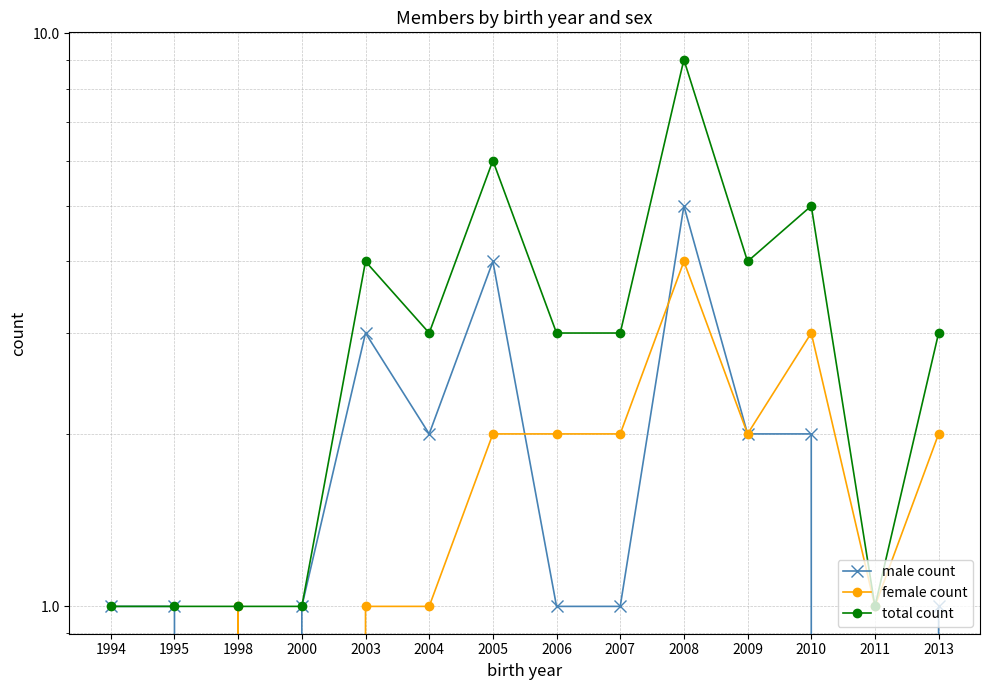

Reading left to right, extract all data points from this chart.

male count: 1994=1	1995=1	1998=0	2000=1	2003=3	2004=2	2005=4	2006=1	2007=1	2008=5	2009=2	2010=2	2011=0	2013=1
female count: 1994=0	1995=0	1998=1	2000=0	2003=1	2004=1	2005=2	2006=2	2007=2	2008=4	2009=2	2010=3	2011=1	2013=2
total count: 1994=1	1995=1	1998=1	2000=1	2003=4	2004=3	2005=6	2006=3	2007=3	2008=9	2009=4	2010=5	2011=1	2013=3